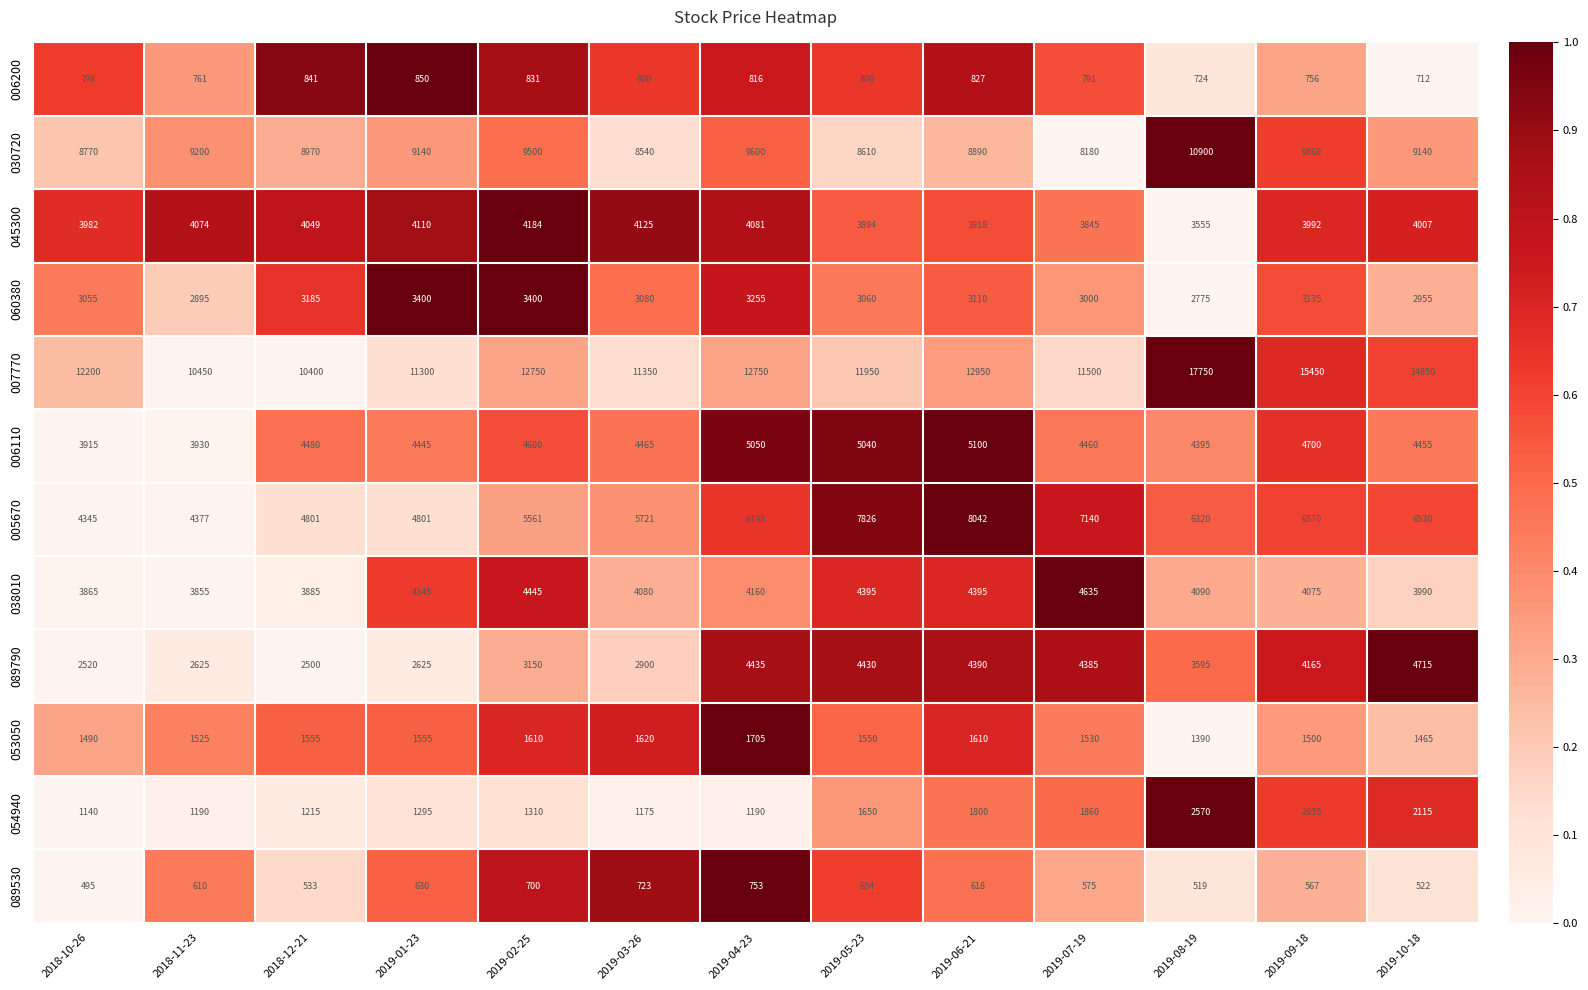

At 2019-05-23, list the series in order from smallest to largest.

089530, 006200, 053050, 054940, 060380, 045300, 038010, 089790, 006110, 005670, 030720, 007770